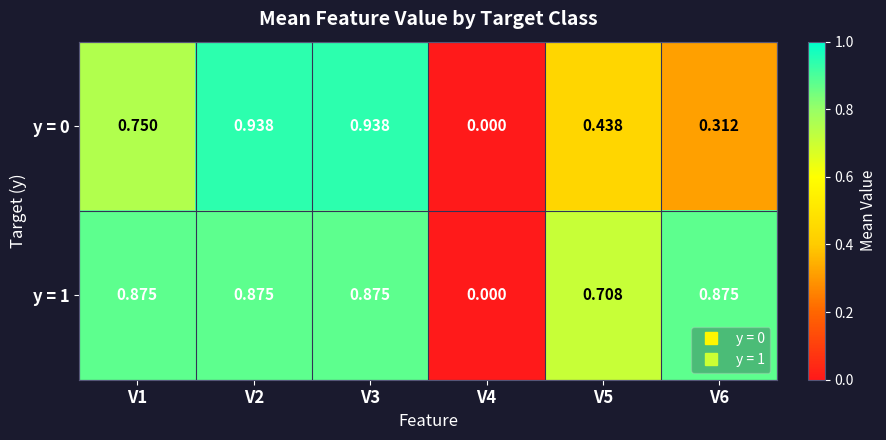

Which series has the largest range (max minus min)?

y = 0